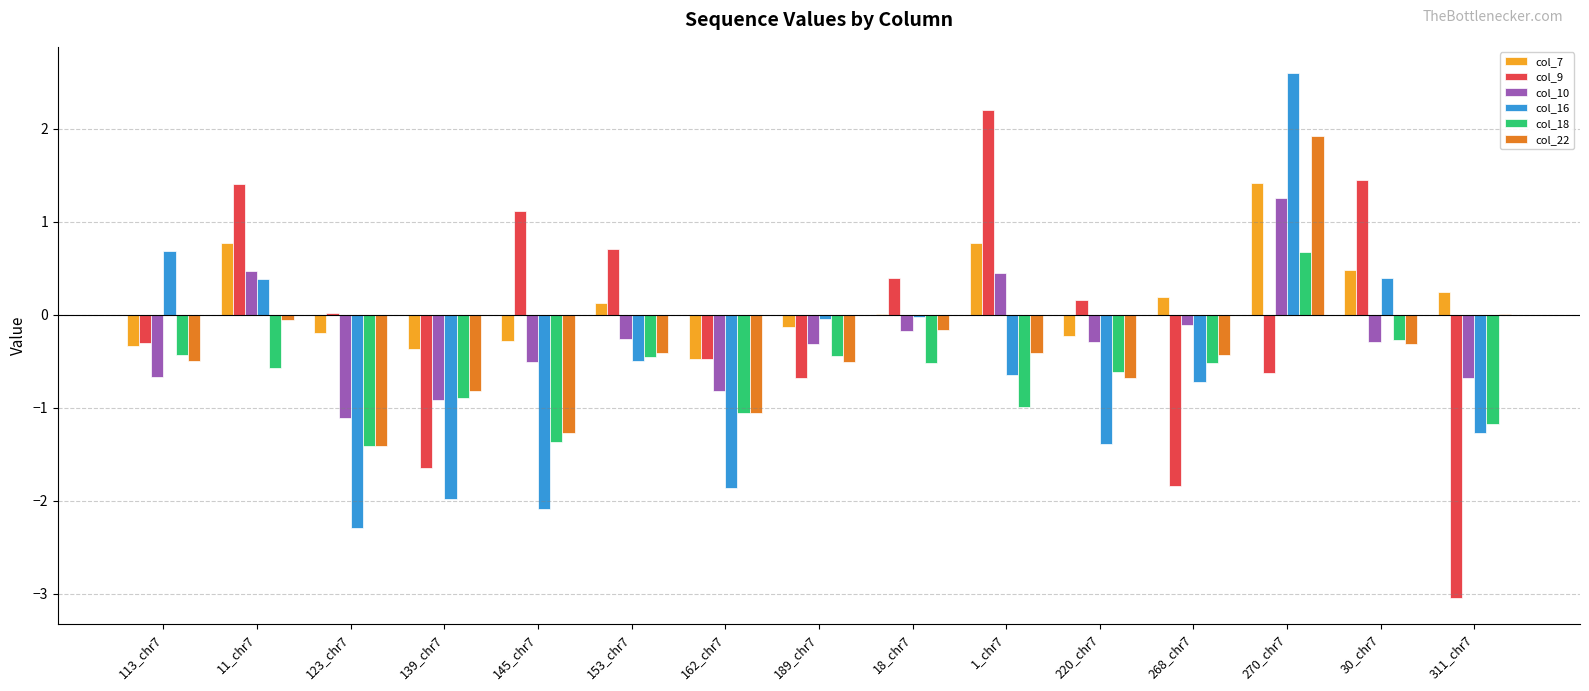

True or false: col_22 has a value of -0.3 at 30_chr7.

True